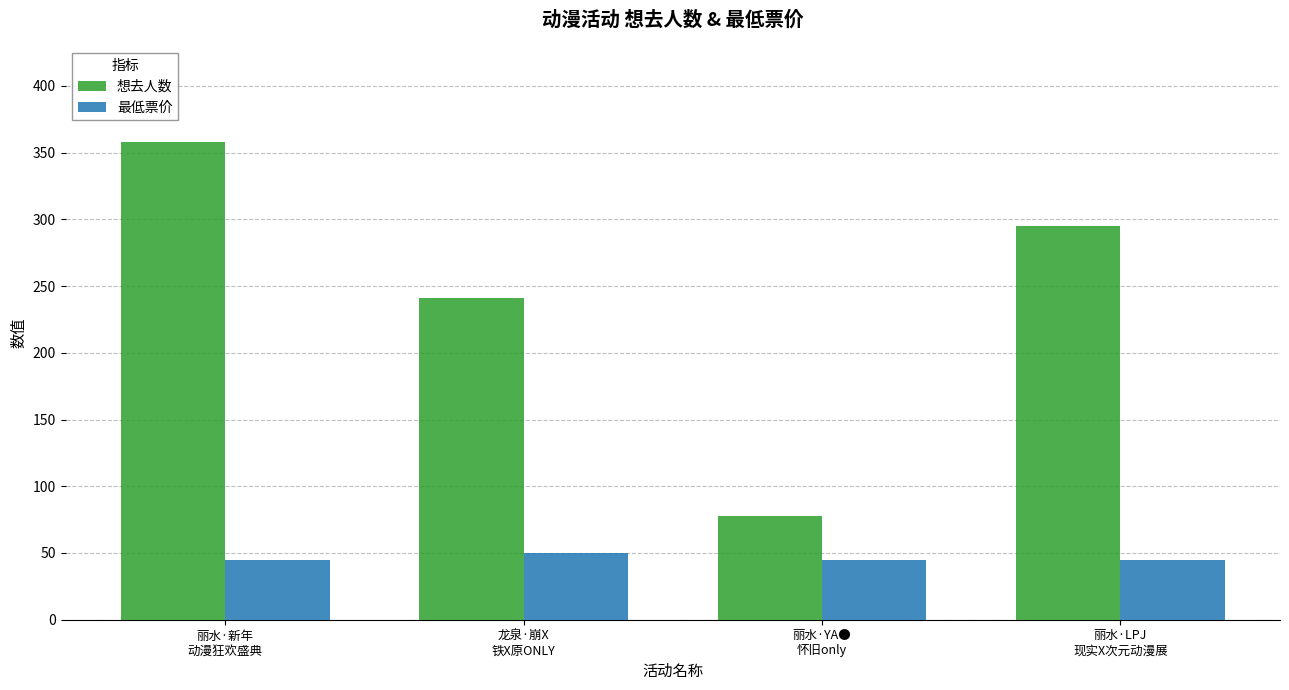

Rank the series at 龙泉·崩X
铁X原ONLY from lowest to highest value.

最低票价, 想去人数